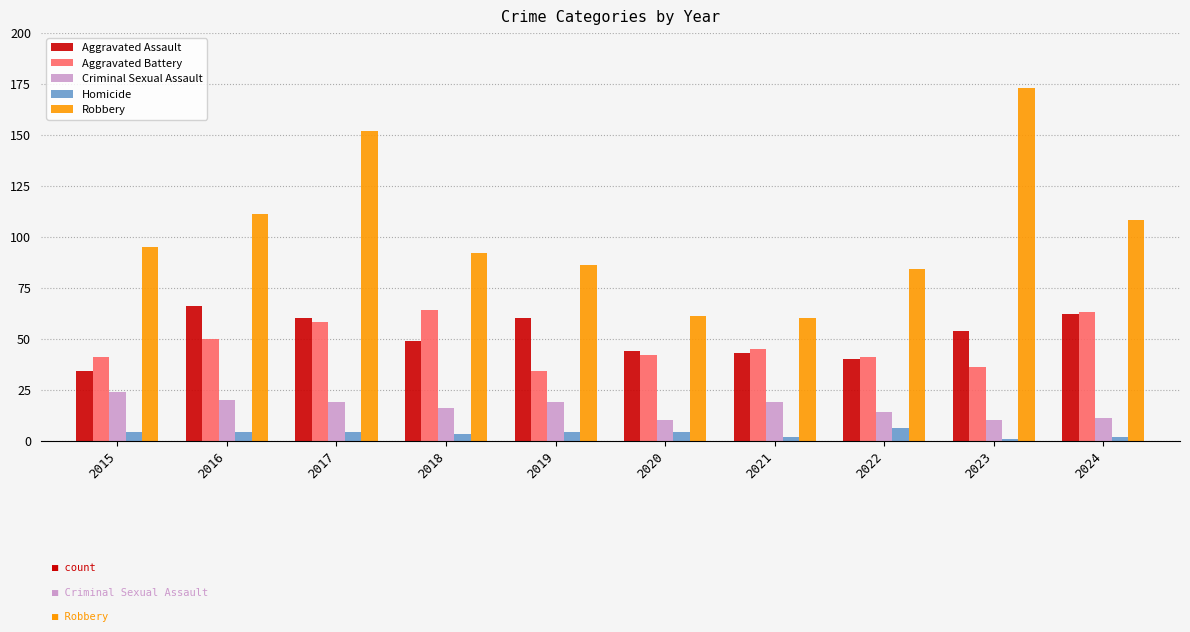

Between 2016 and 2022, which series saw the biggest shift?

Robbery